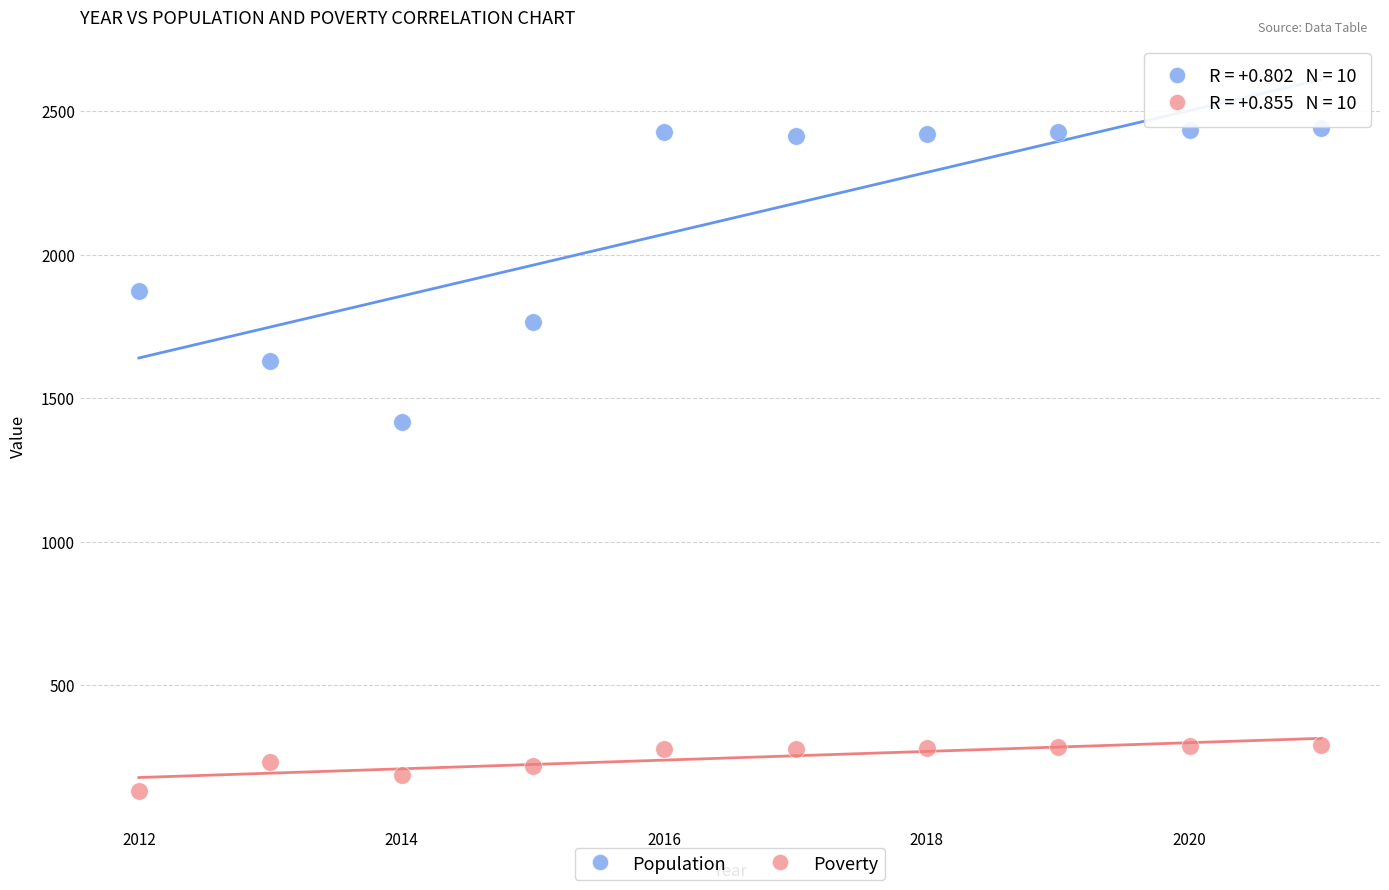

What is the X range (max minus min) for the scatter plot?

9